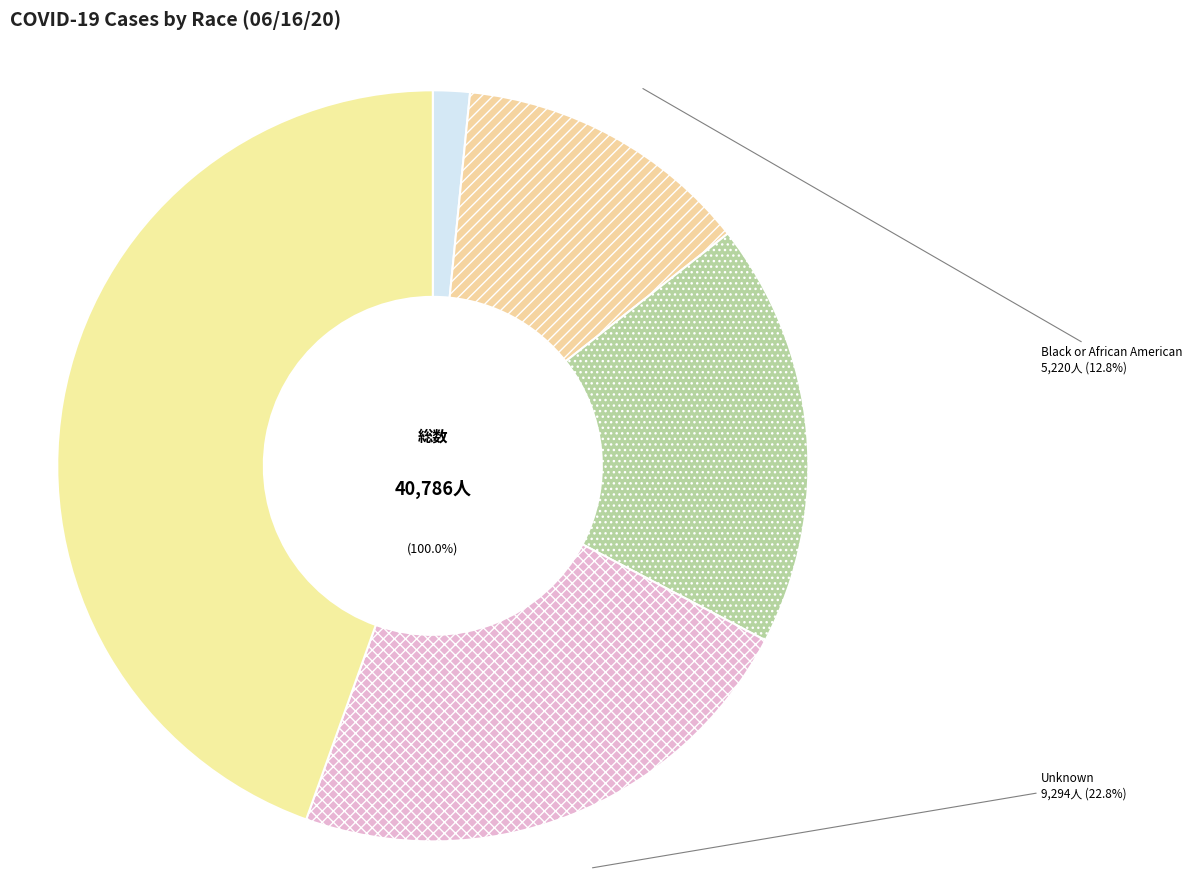

What is the change in value from Asian to Unknown?

+8648